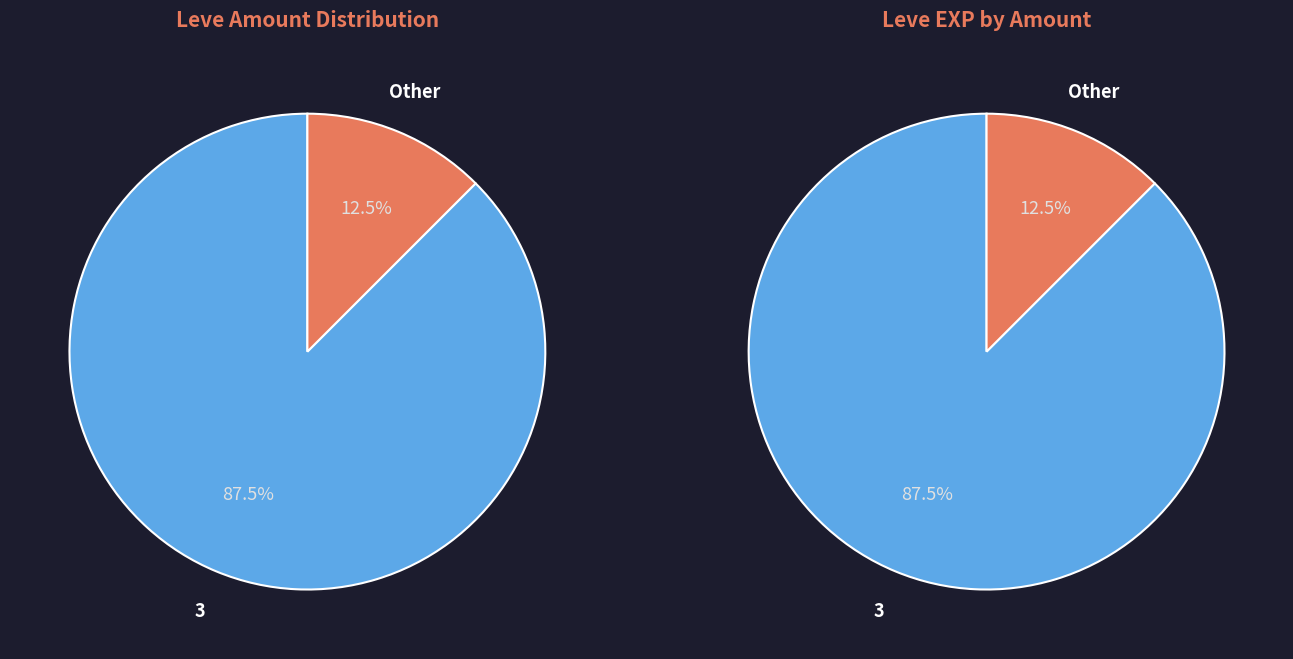

True or false: 14 accounts for 11% of the total.

False